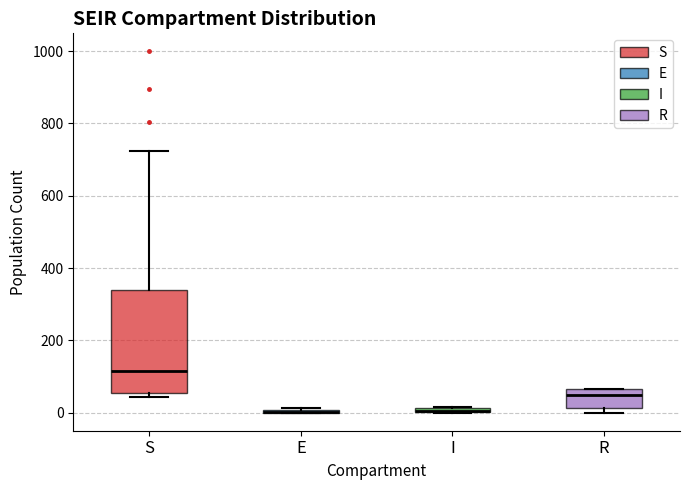

Comparing the boxes themselves (not the whiskers), which one is the tallest?

S